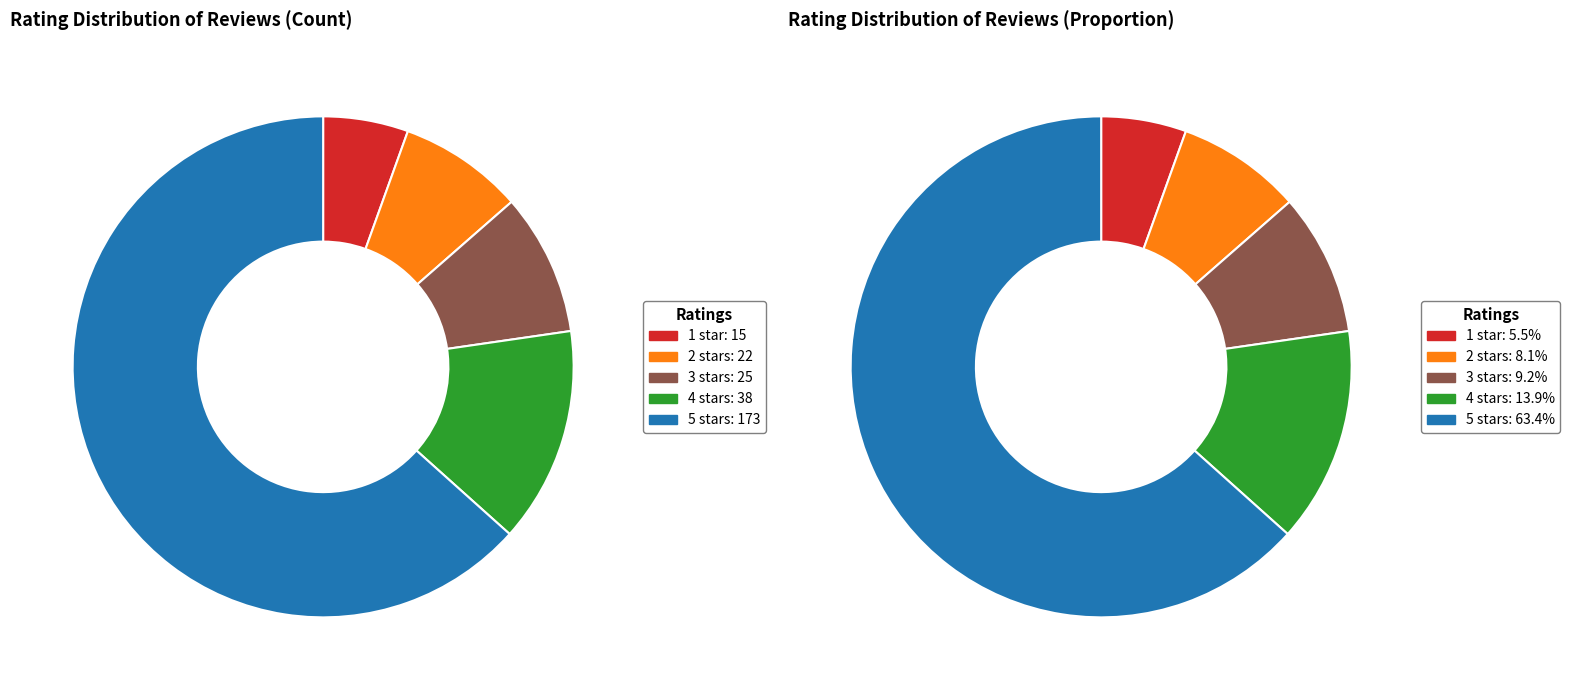

The 3.0 out of 5 stars slice represents 1% of the pie. True or false?

False